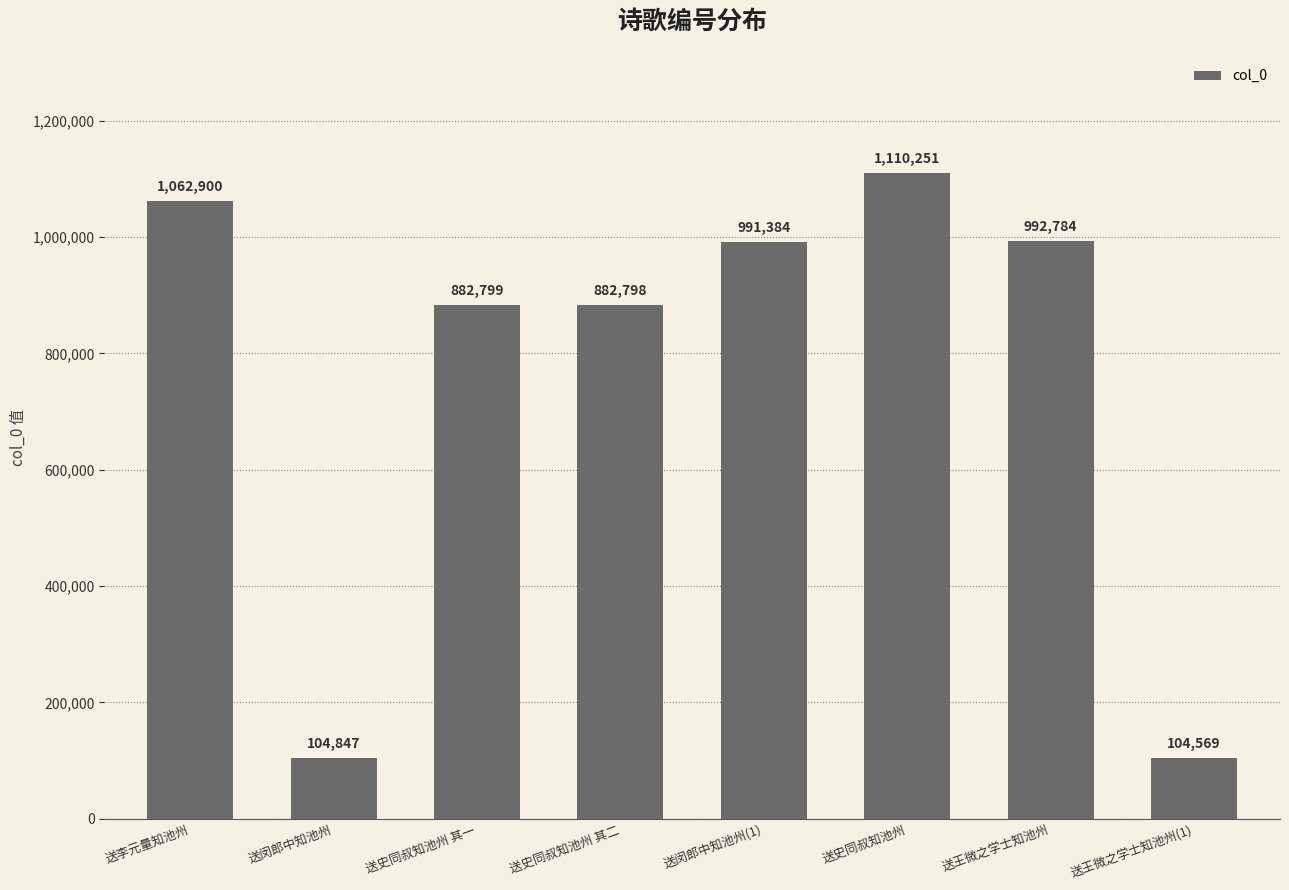

The value at 送李元量知池州 is 306015. True or false?

False